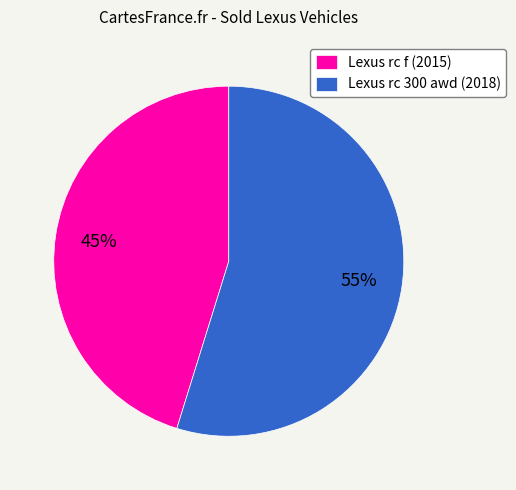

To the nearest percent, what is the average slice percentage?

50%